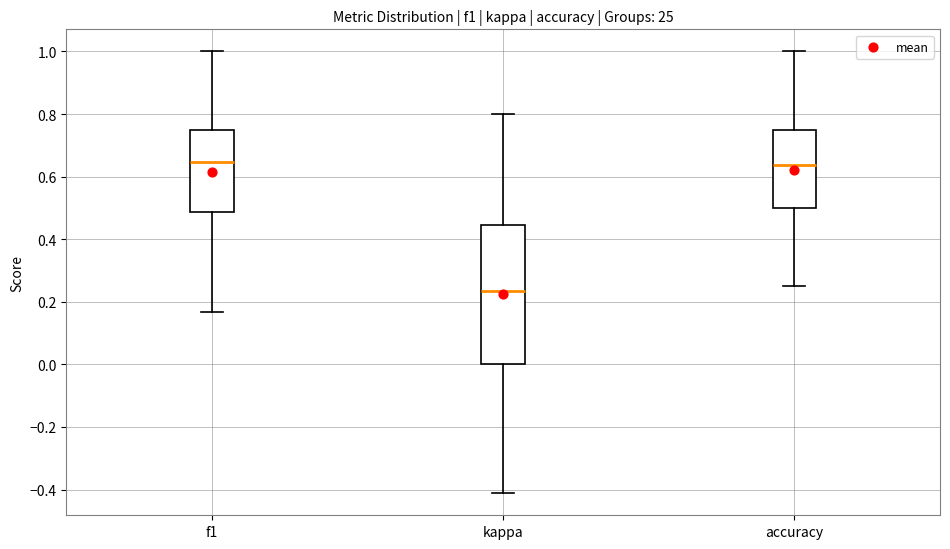

Reading left to right, transcribe this box plot: for each box, give where its median line is, the range the box spans, and where its two whiskers end, as read against the y-axis. The values are not printed on the chart, so give them approximately, as read against the axis.

f1: median 0.64, box 0.48 to 0.74, whiskers 0.16 to 1.00
kappa: median 0.24, box 0.00 to 0.44, whiskers -0.42 to 0.80
accuracy: median 0.64, box 0.50 to 0.76, whiskers 0.26 to 1.00